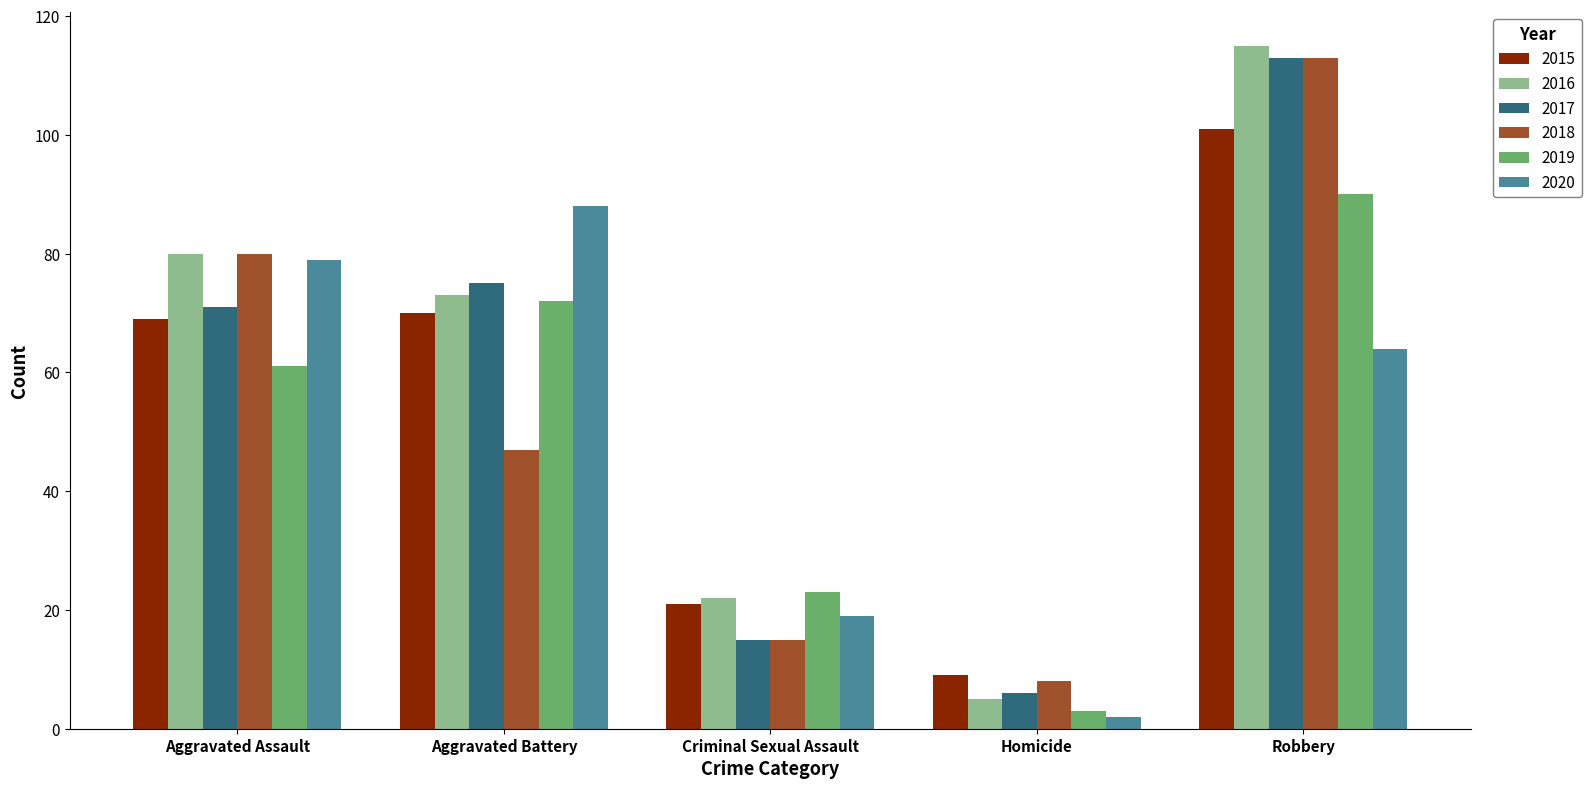

Reading right to left, what are all the values shown in this chart?

2015: 101	9	21	70	69
2016: 115	5	22	73	80
2017: 113	6	15	75	71
2018: 113	8	15	47	80
2019: 90	3	23	72	61
2020: 64	2	19	88	79